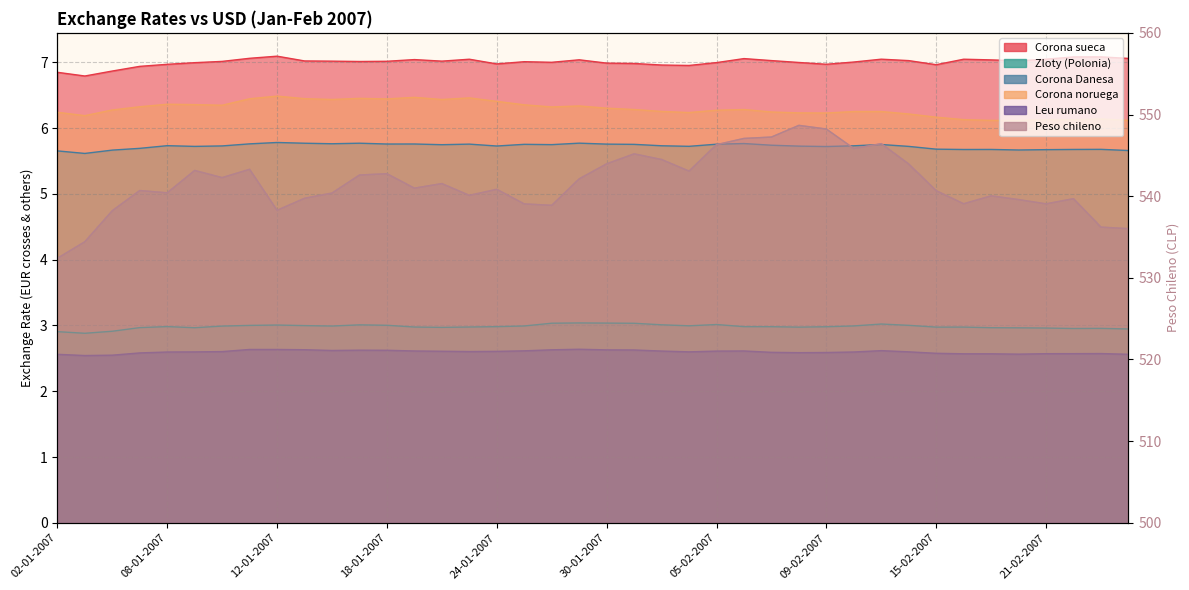

List the labels in order of Corona Danesa value, largest first.

12-01-2007, 29-01-2007, 17-01-2007, 15-01-2007, 06-02-2007, 16-01-2007, 11-01-2007, 19-01-2007, 18-01-2007, 30-01-2007, 23-01-2007, 05-02-2007, 25-01-2007, 31-01-2007, 13-02-2007, 26-01-2007, 22-01-2007, 07-02-2007, 08-01-2007, 01-02-2007, 12-02-2007, 10-01-2007, 24-01-2007, 08-02-2007, 02-02-2007, 09-01-2007, 14-02-2007, 09-02-2007, 05-01-2007, 15-02-2007, 23-02-2007, 19-02-2007, 22-02-2007, 16-02-2007, 21-02-2007, 20-02-2007, 04-01-2007, 26-02-2007, 02-01-2007, 03-01-2007